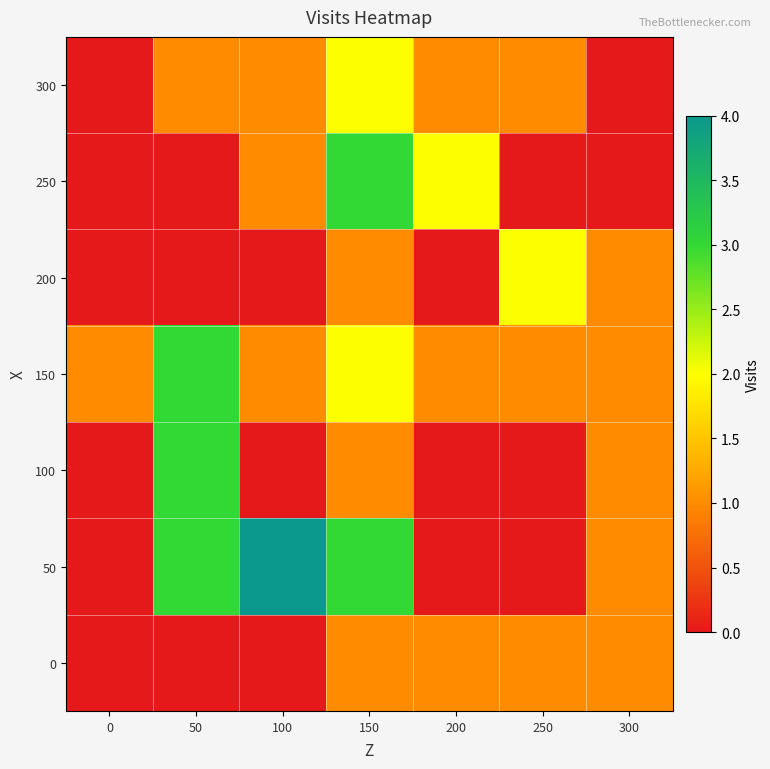

Which has a higher value, 0 or 300?

300